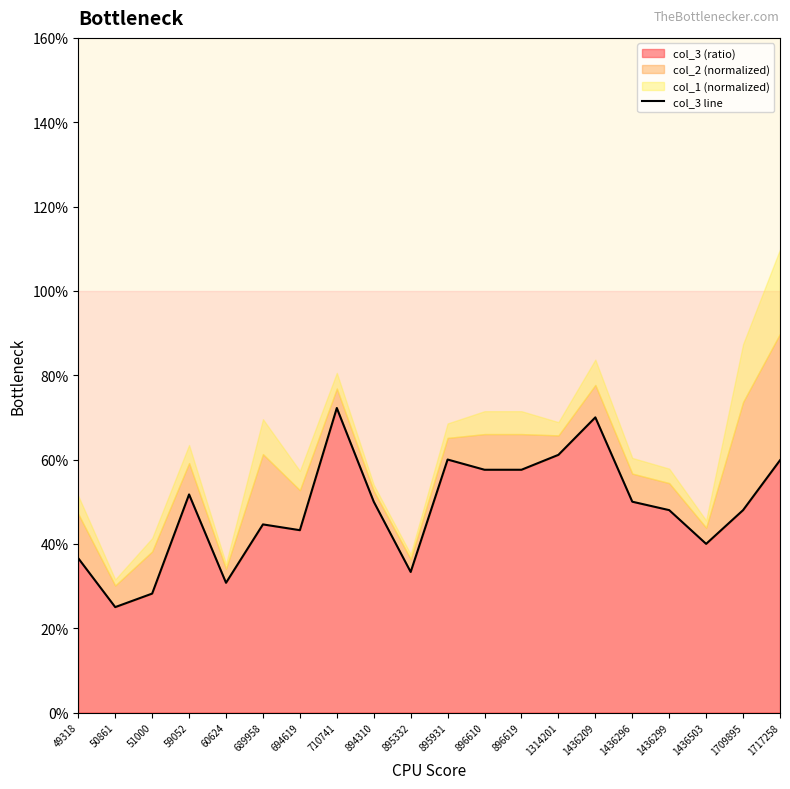

What is the average value?

0.5